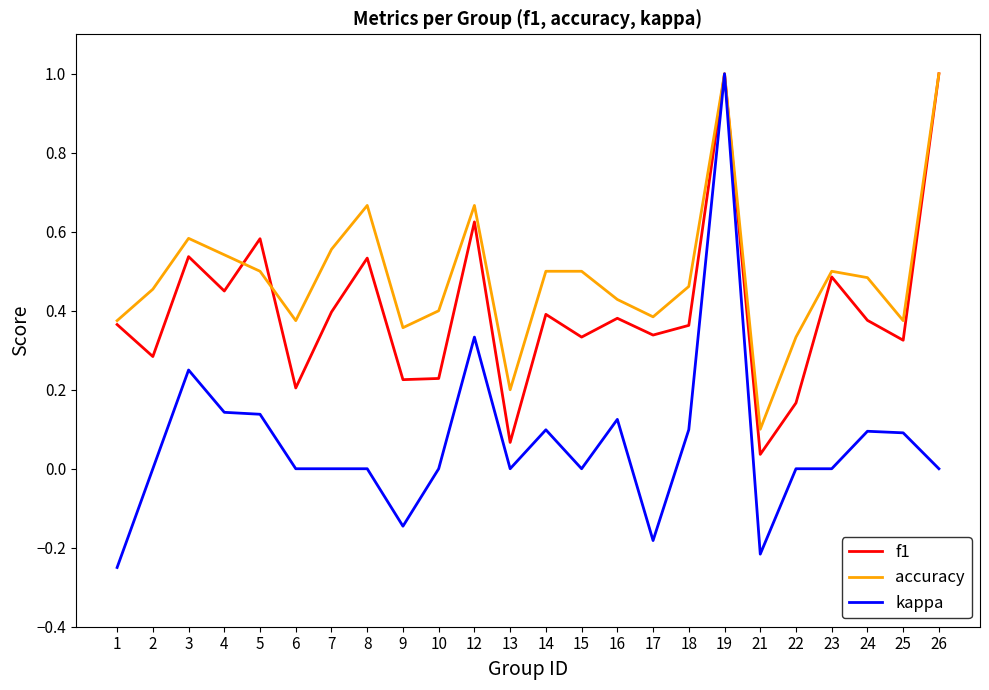

What is the maximum value shown in the chart?

1.0